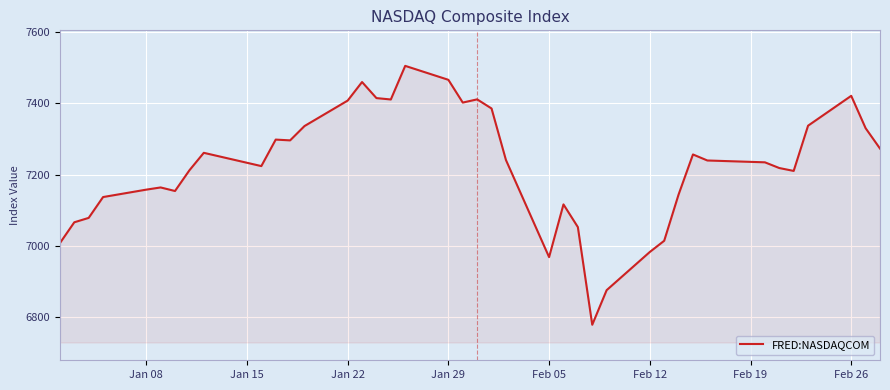

What is the difference between the maximum and minimum values?

728.6